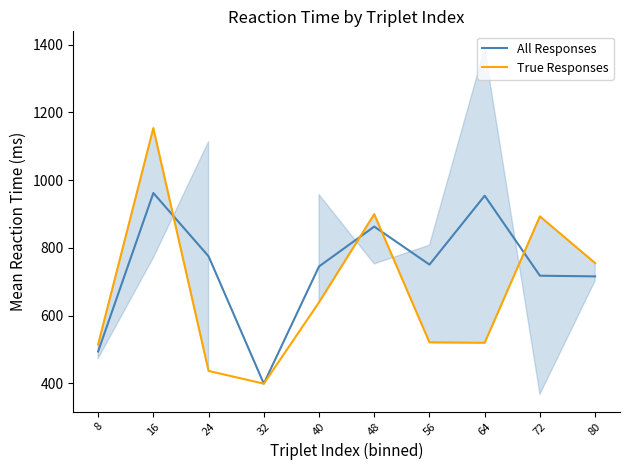

How many intersections are there between True Responses and All Responses?

4